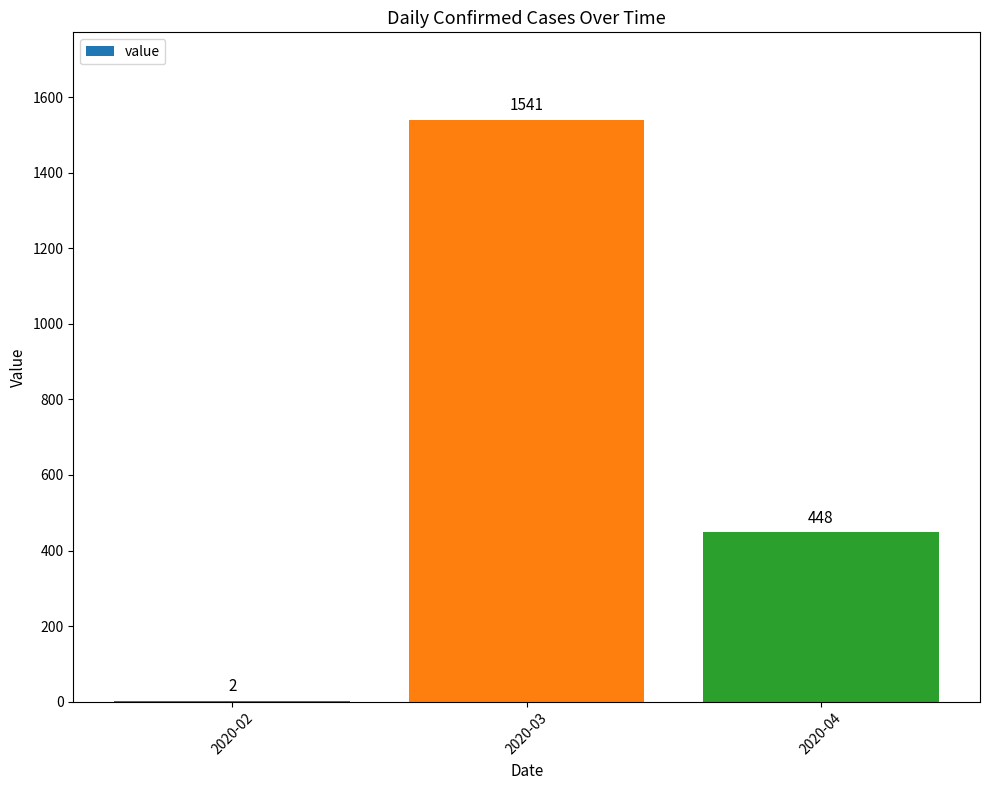

The value at 2020-04 is 448. True or false?

True